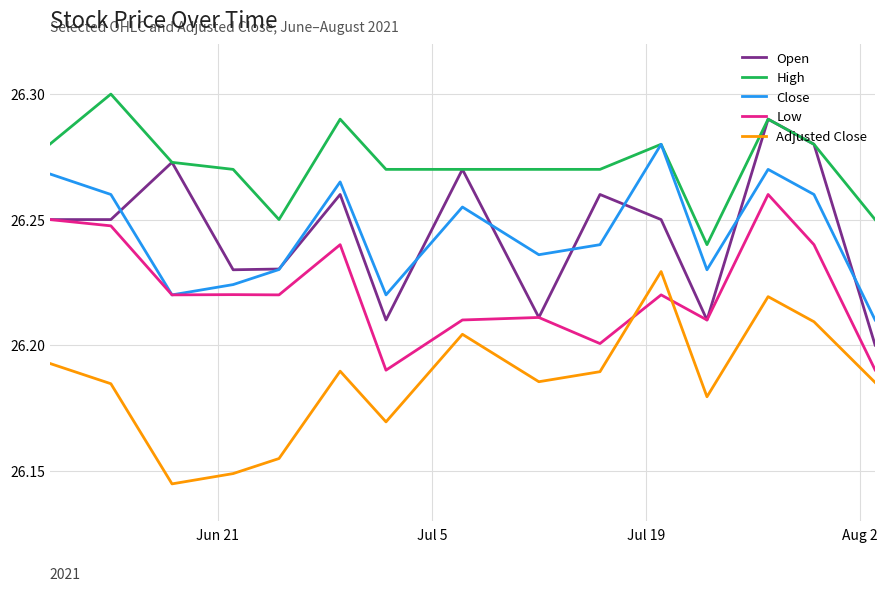

Which series has the largest total across all categories?

High